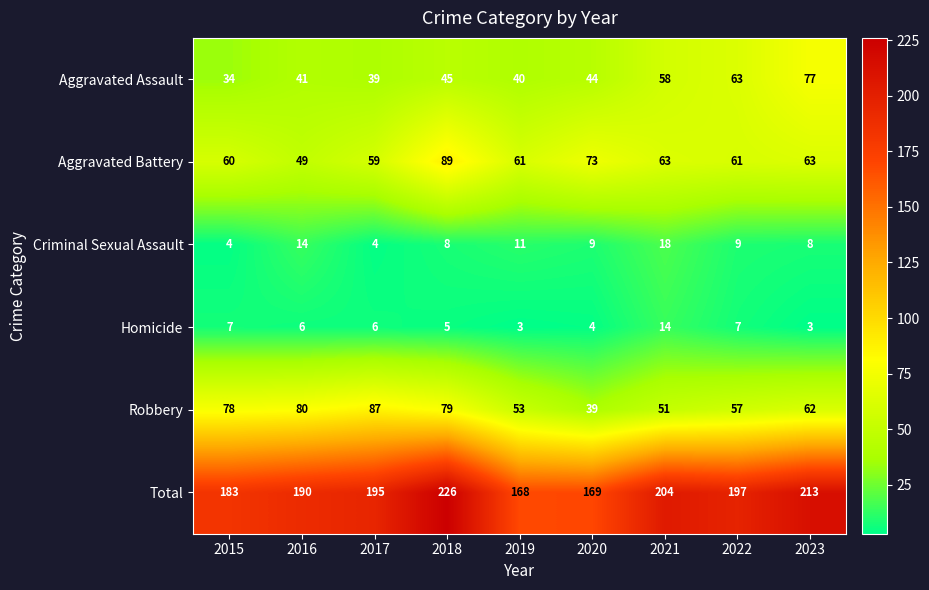

What is the difference between the Total values at 2015 and 2019?

15